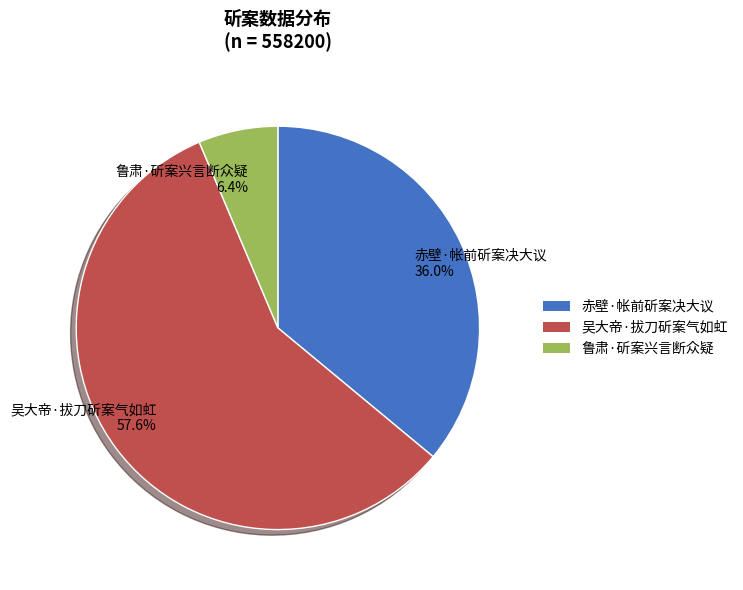

Which category has the smallest portion of the pie?

鲁肃·斫案兴言断众疑